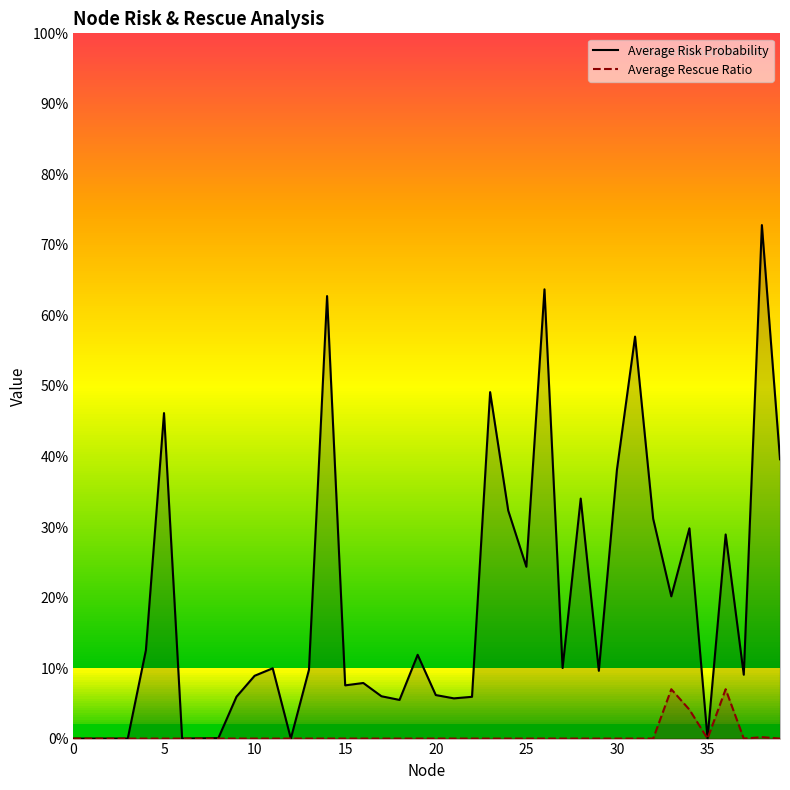

Which series has the largest range (max minus min)?

Average Risk Probability